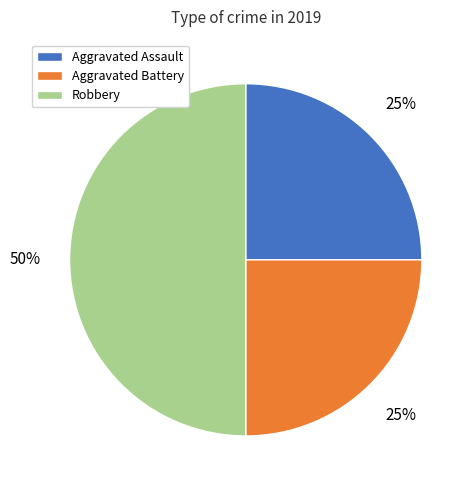

How many slices are in this pie chart?

3